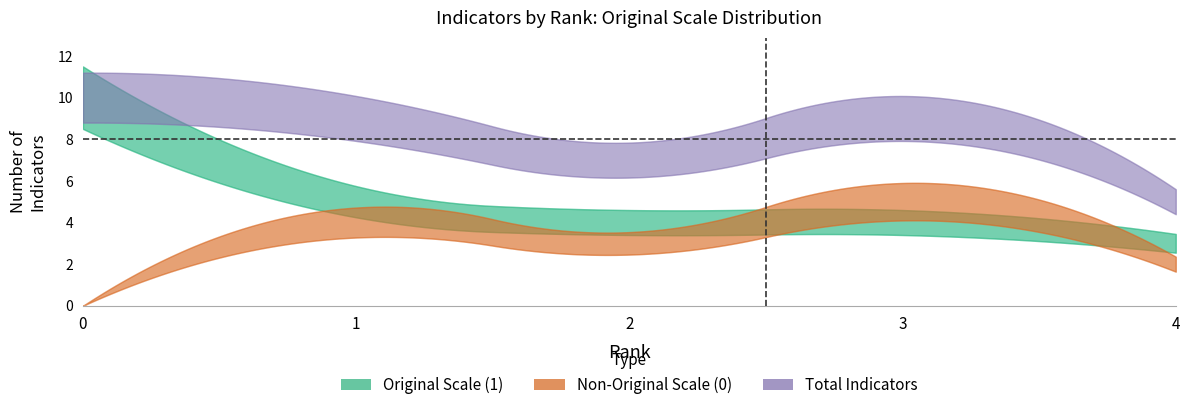

True or false: rank_1 and rank_3 intersect in this chart.

False